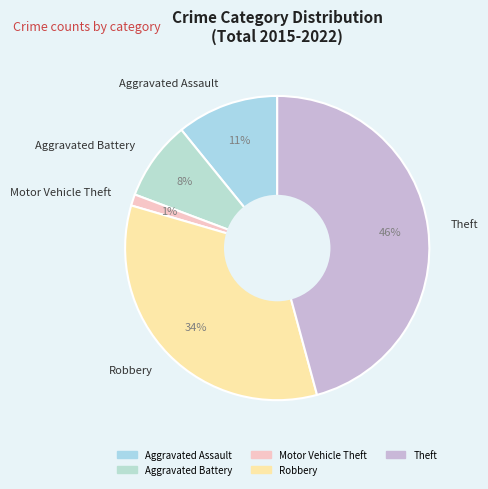

To the nearest percent, what is the average slice percentage?

20%